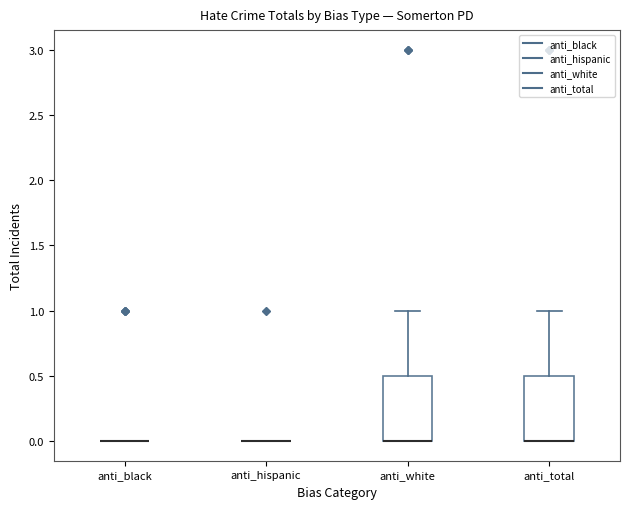

Reading left to right, transcribe this box plot: for each box, give where its median line is, the range the box spans, and where its two whiskers end, as read against the y-axis. The values are not printed on the chart, so give them approximately, as read against the axis.

anti_black: box collapsed to a line at 0.0, whiskers 0.0 to 0.0
anti_hispanic: box collapsed to a line at 0.0, whiskers 0.0 to 0.0
anti_white: median 0.0 (drawn on the box's lower edge), box 0.0 to 0.5, whiskers 0.0 to 1.0
anti_total: median 0.0 (drawn on the box's lower edge), box 0.0 to 0.5, whiskers 0.0 to 1.0